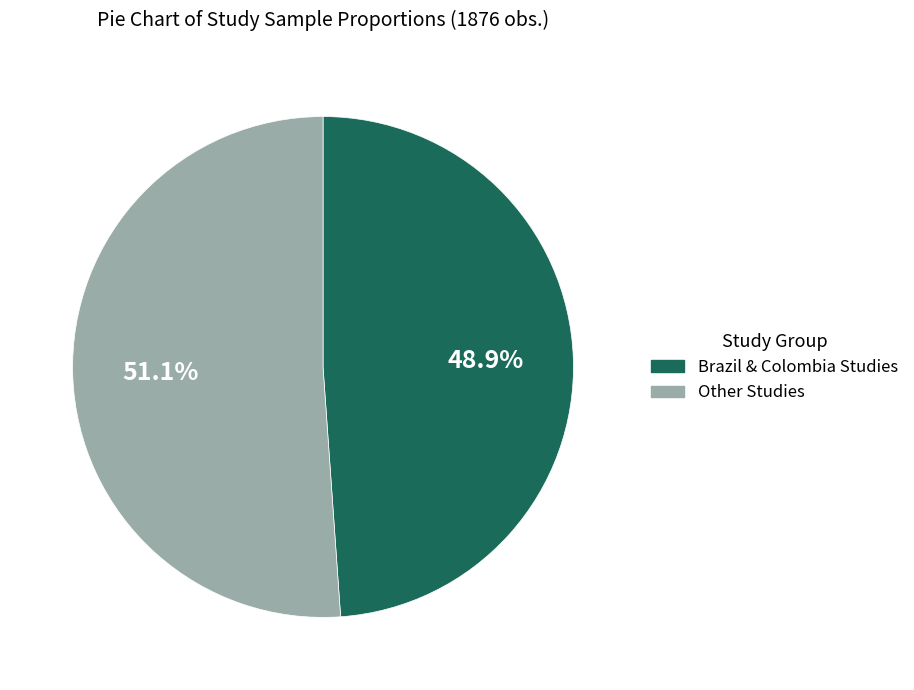

Approximately how many times larger is the value at Brazil & Colombia Studies compared to Other Studies?

1.0